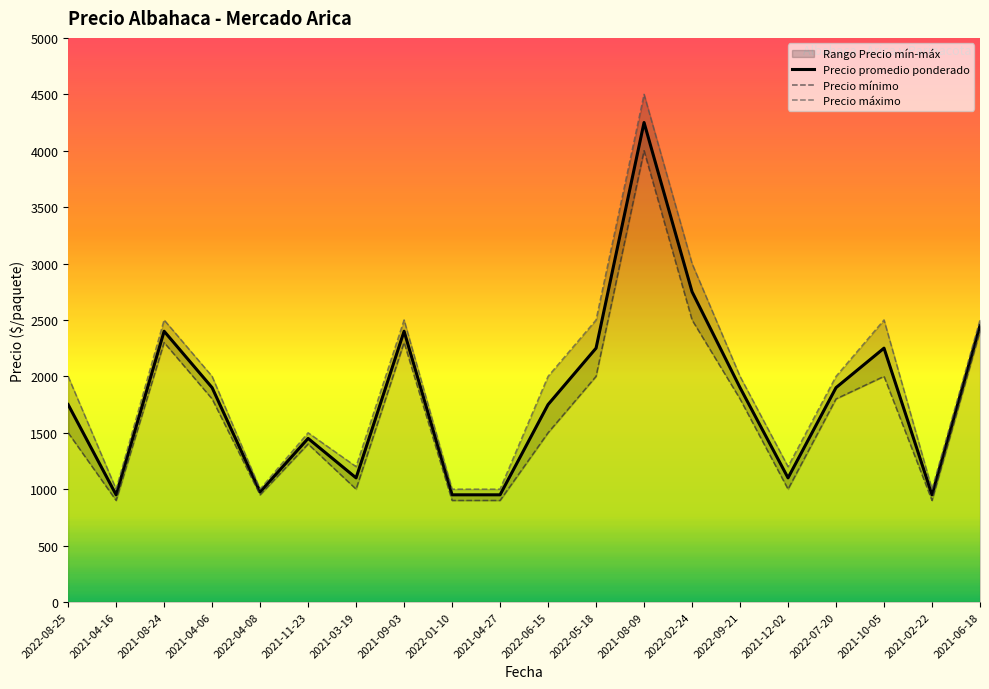

At how many categories does at least one series exceed 3212?

1